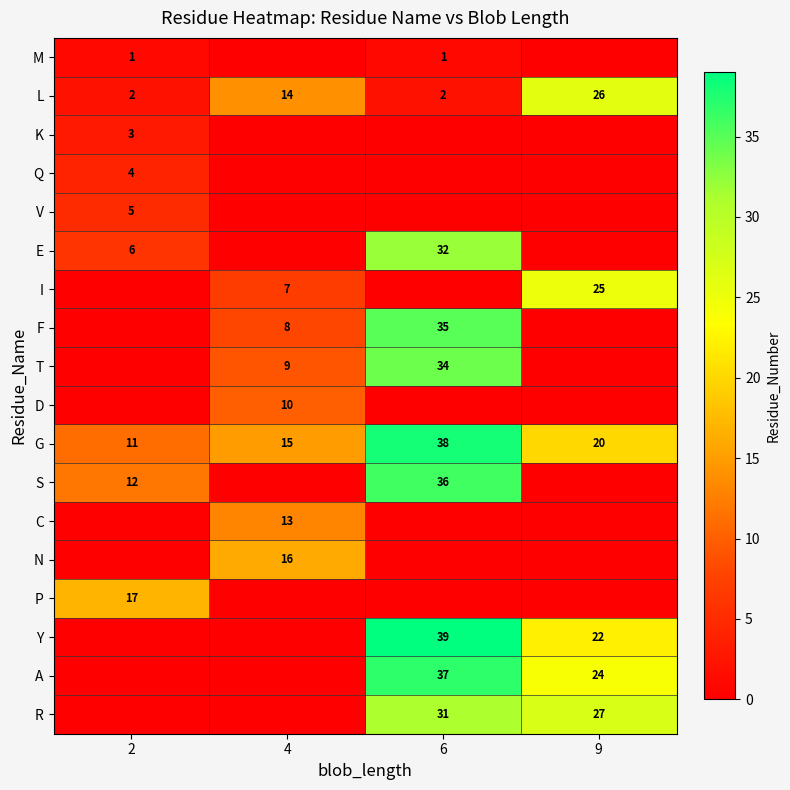

Which category has the highest value in the G series?

6